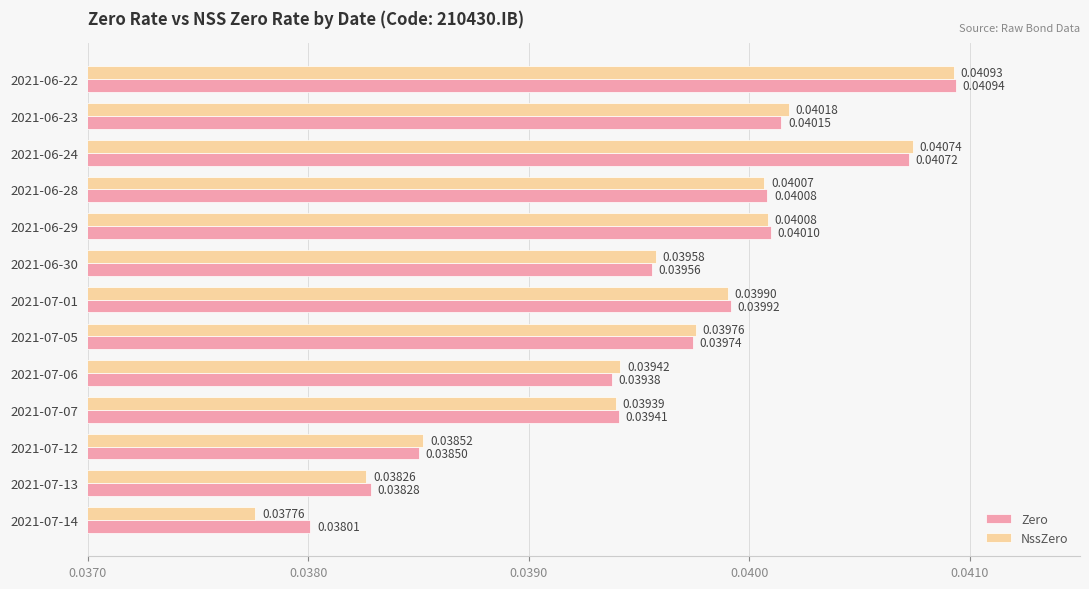

At how many categories does at least one series exceed 0?

13